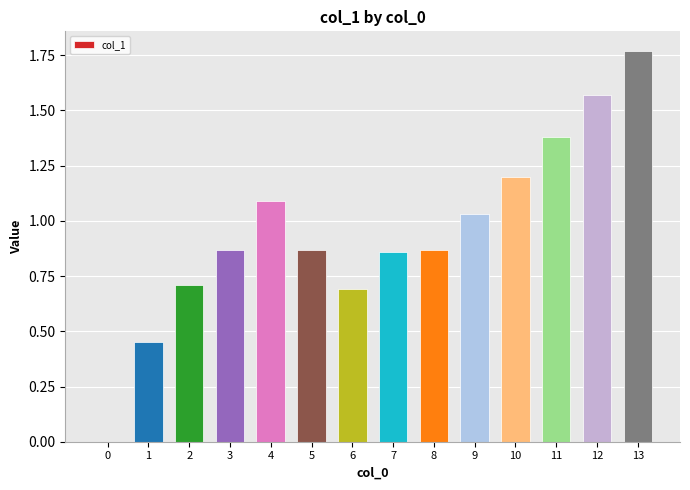

Are the bars horizontal?

No